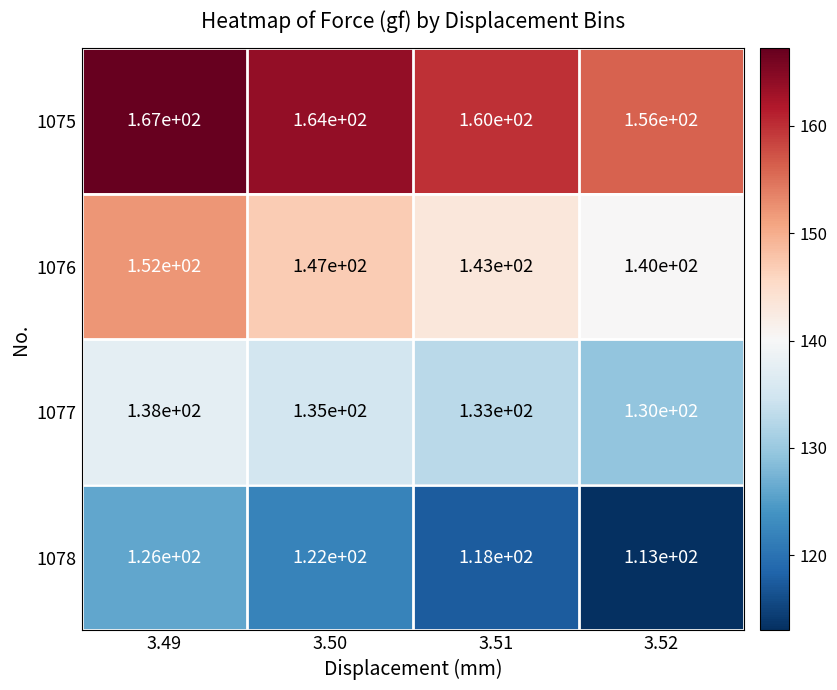

The value of 1076 at 3.52 is 140. True or false?

True